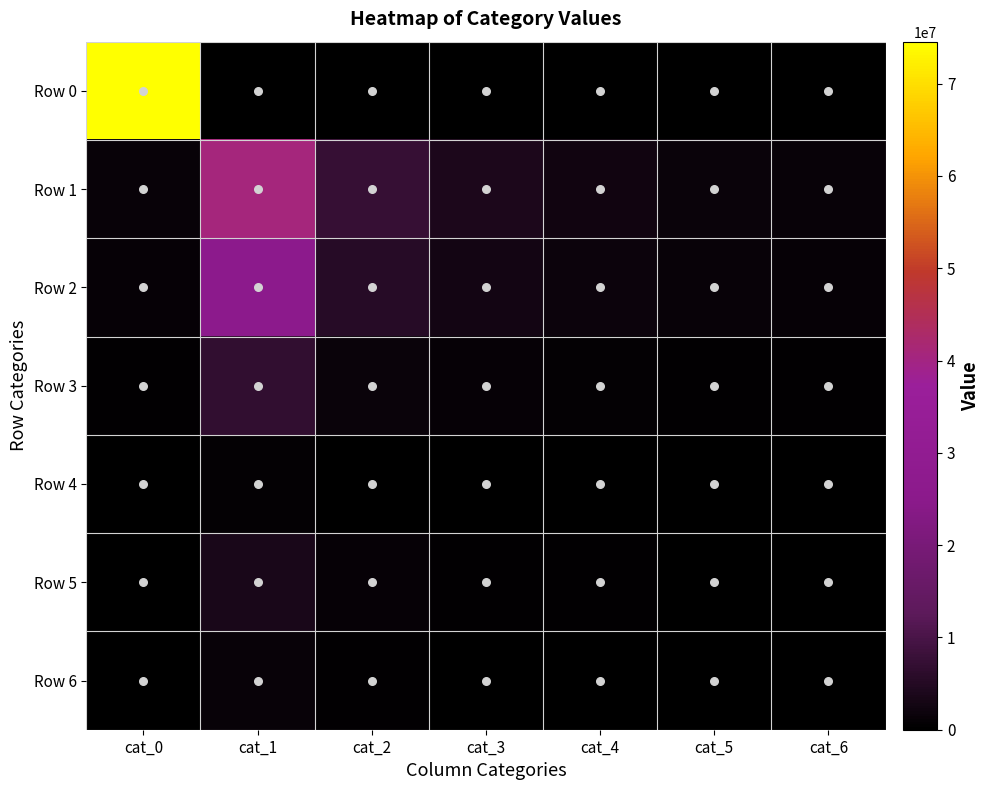

List the series in order of their peak value, lowest first.

Row 4, Row 6, Row 5, Row 3, Row 2, Row 1, Row 0